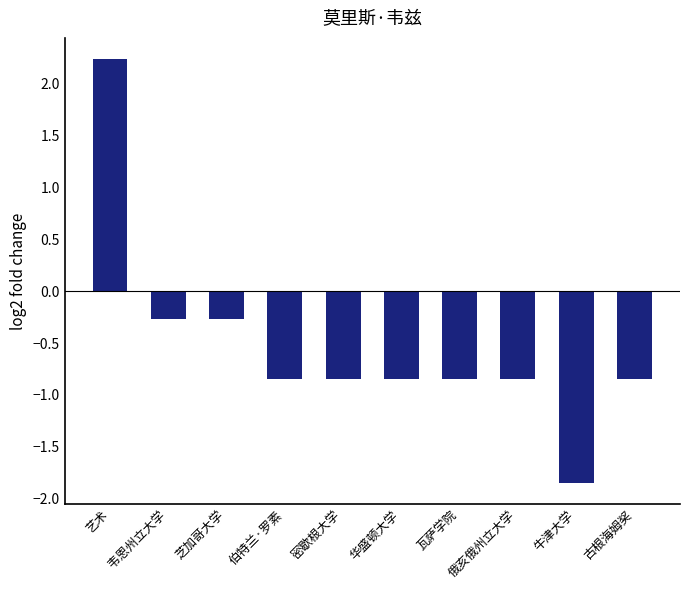

What is the greatest value displayed?

2.2